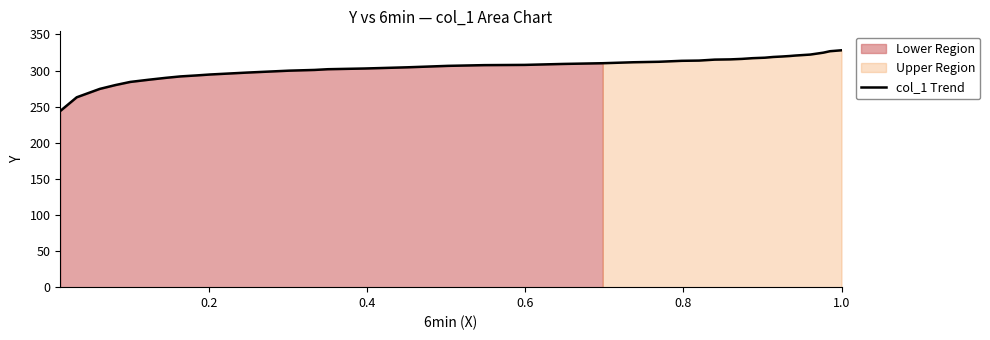

True or false: the data shows 111.4 at 18.

False